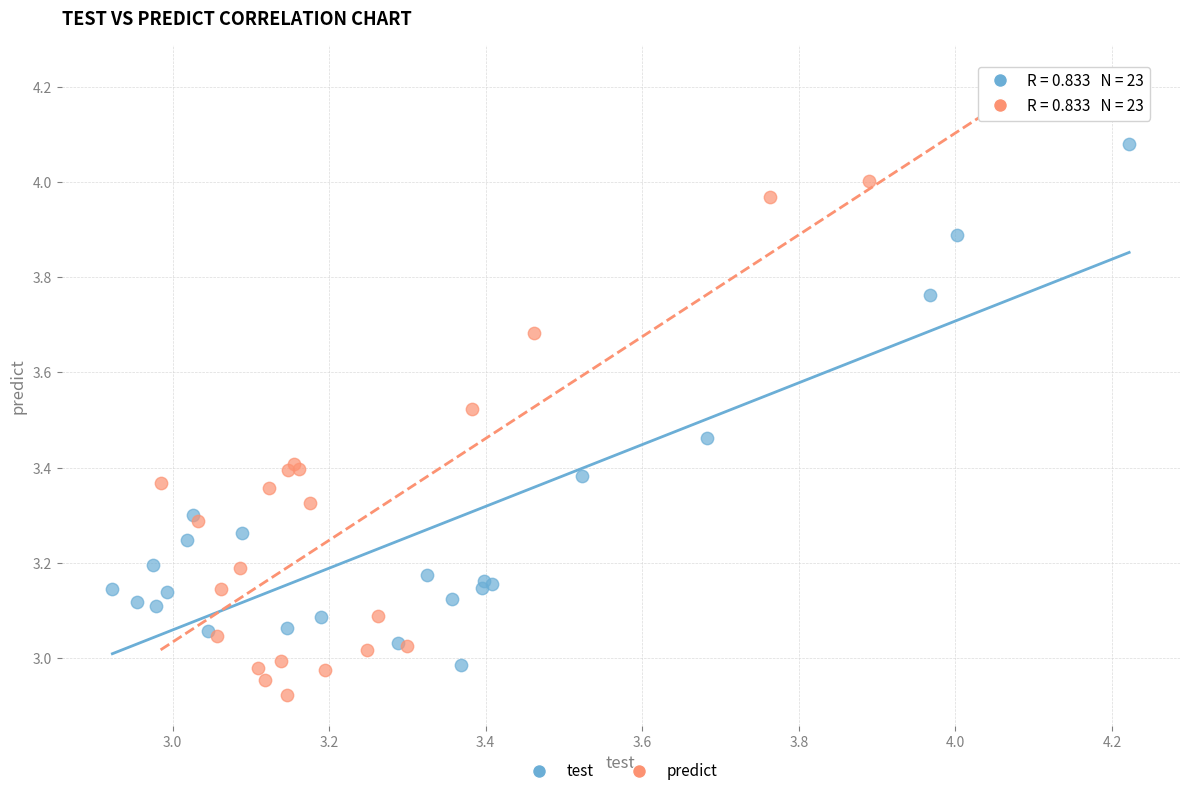

Which series reaches the maximum Y coordinate?

predict